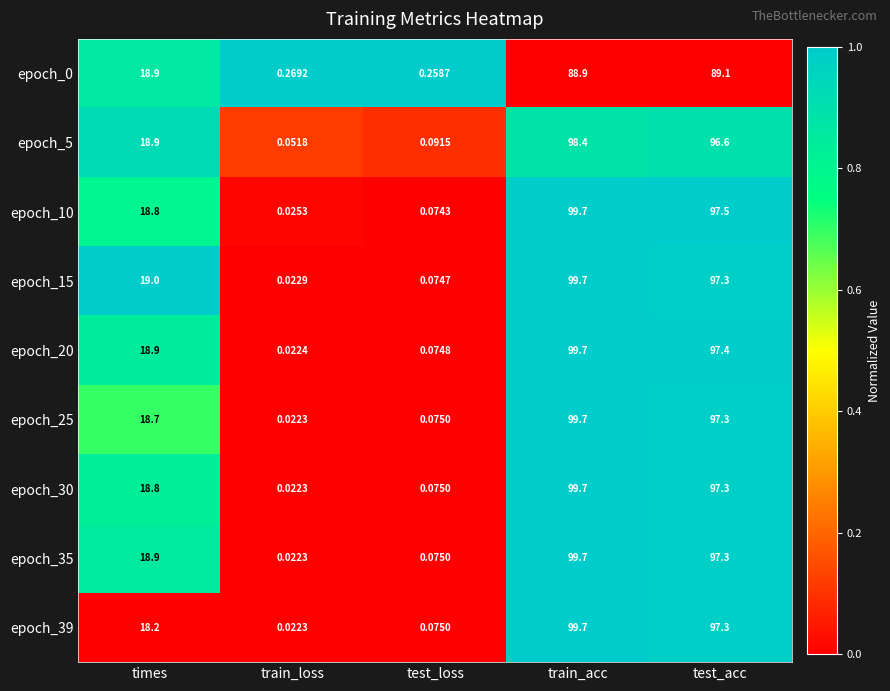

Rank the categories by epoch_30 value from highest to lowest.

train_acc, test_acc, times, test_loss, train_loss